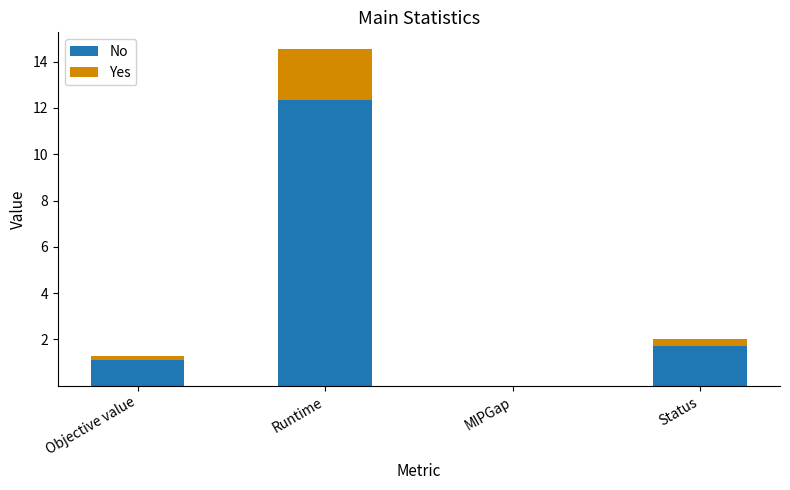

The value of No at Runtime is 5.5. True or false?

False